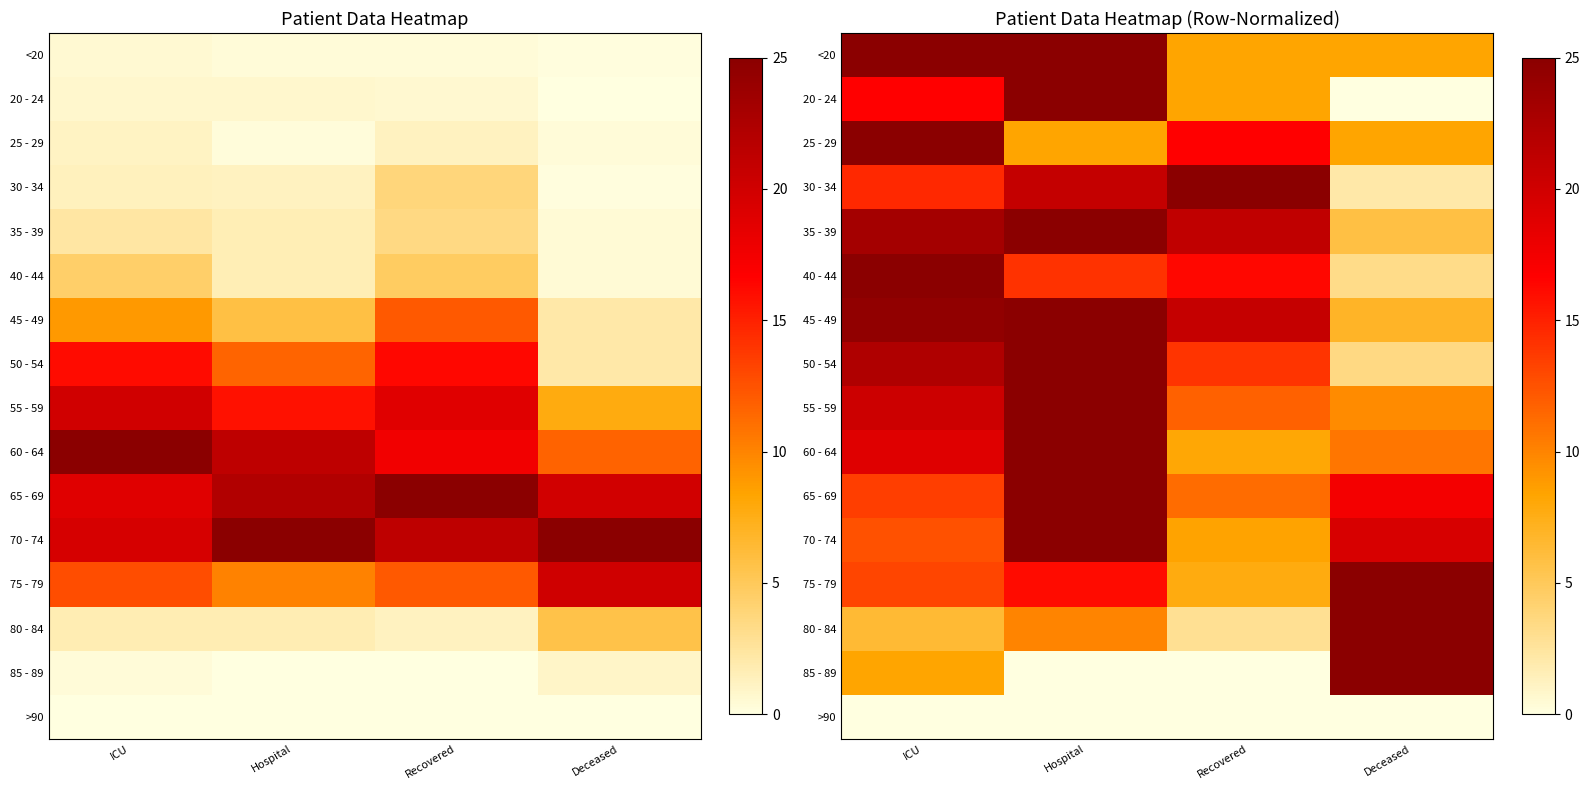

At how many categories does at least one series exceed 1?

4